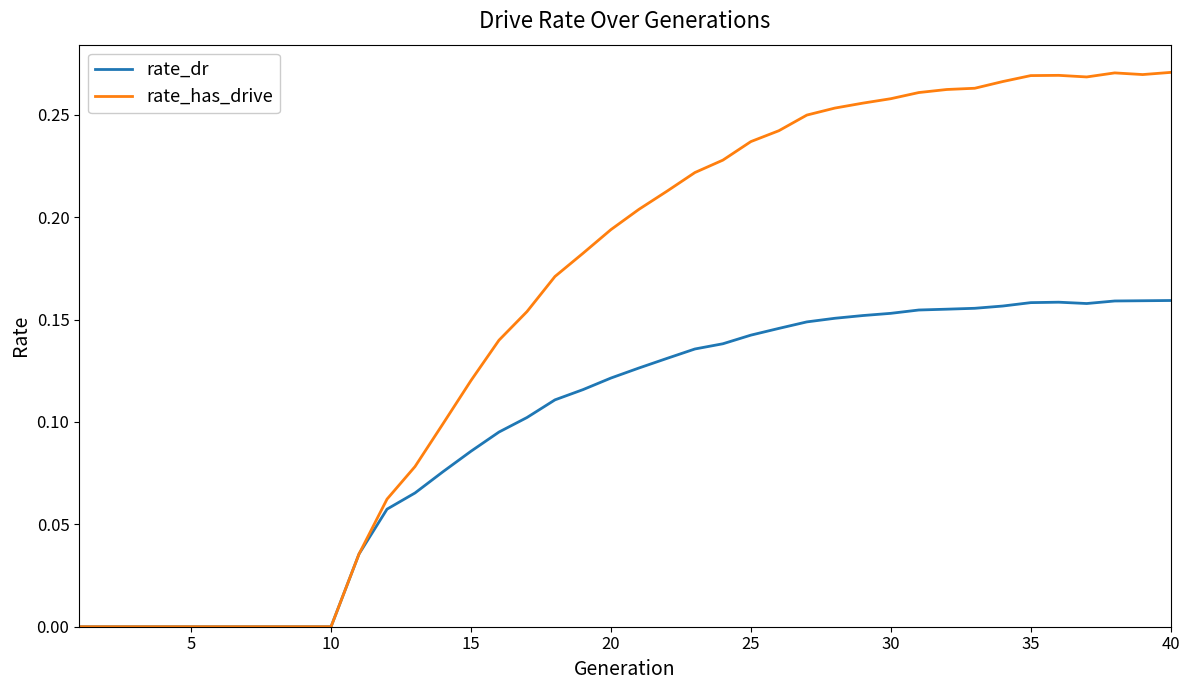

List the series in order of their peak value, highest first.

rate_has_drive, rate_dr